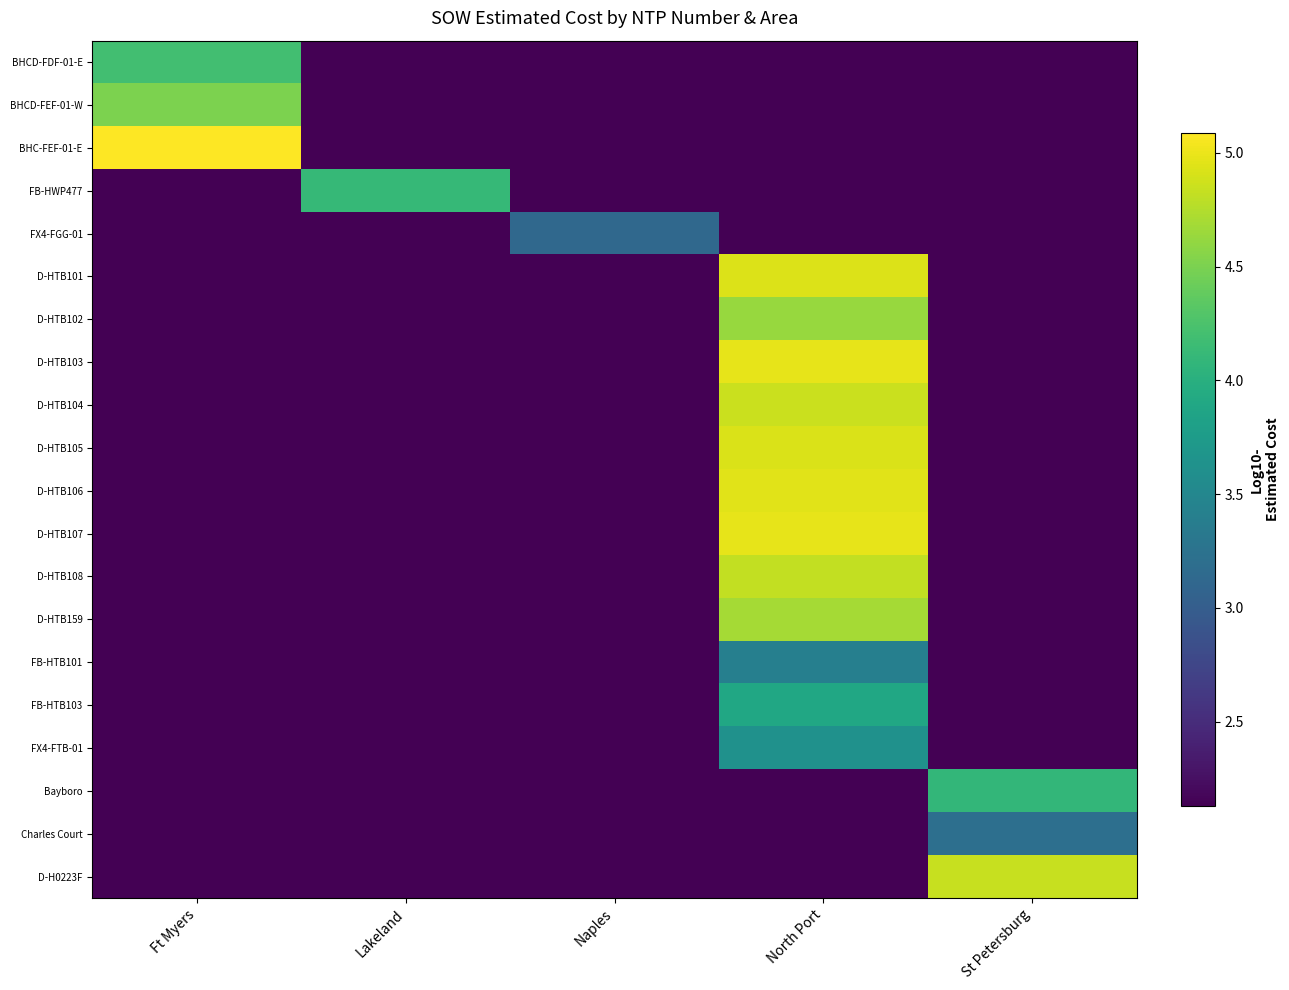

What is the greatest value displayed?

5.1